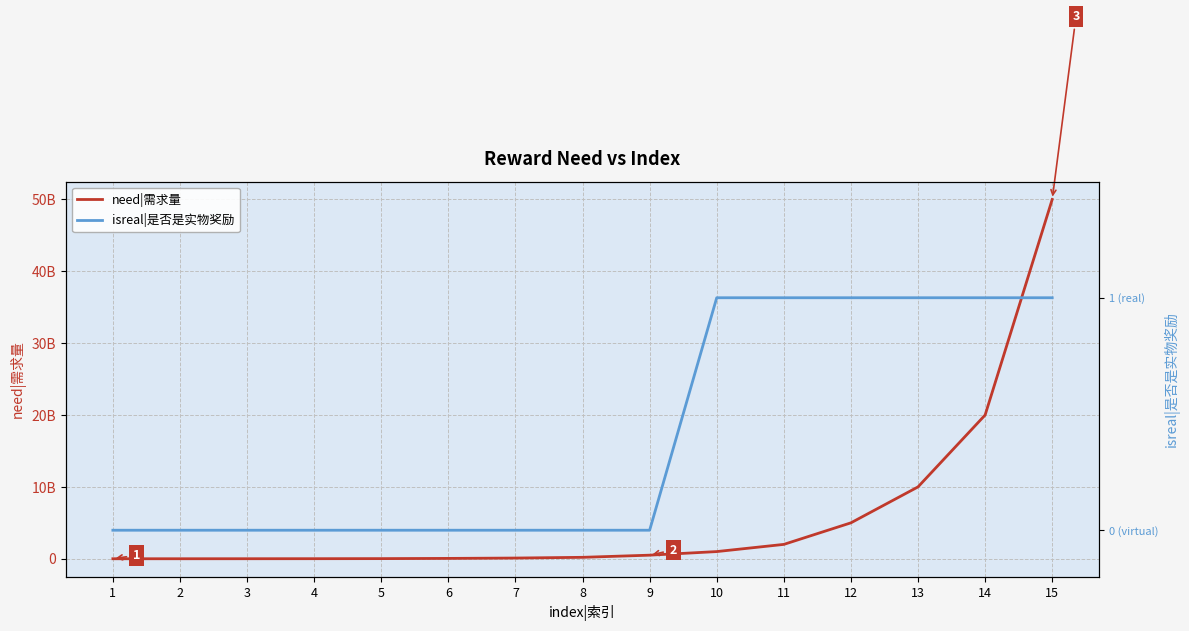

Is the value of need|需求量 at 7 greater than the value of isreal|是否是实物奖励 at 9?

Yes